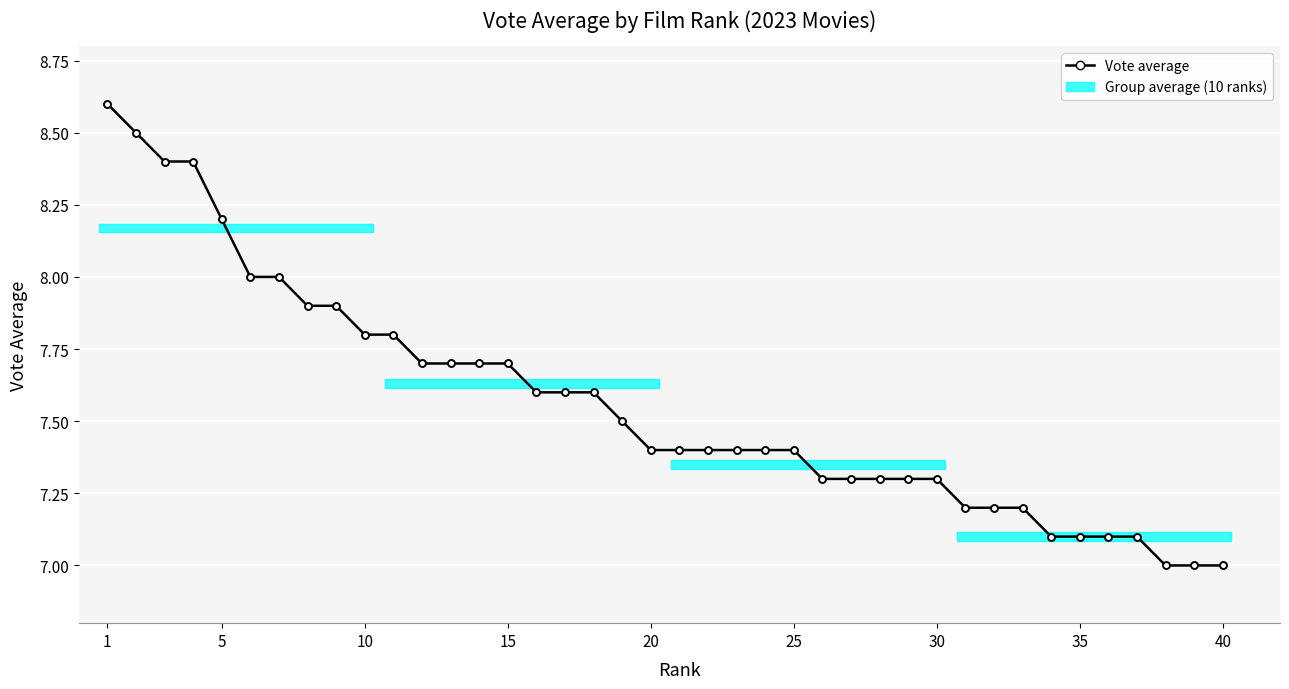

Is it true that the value at 20 is 7.4?

True